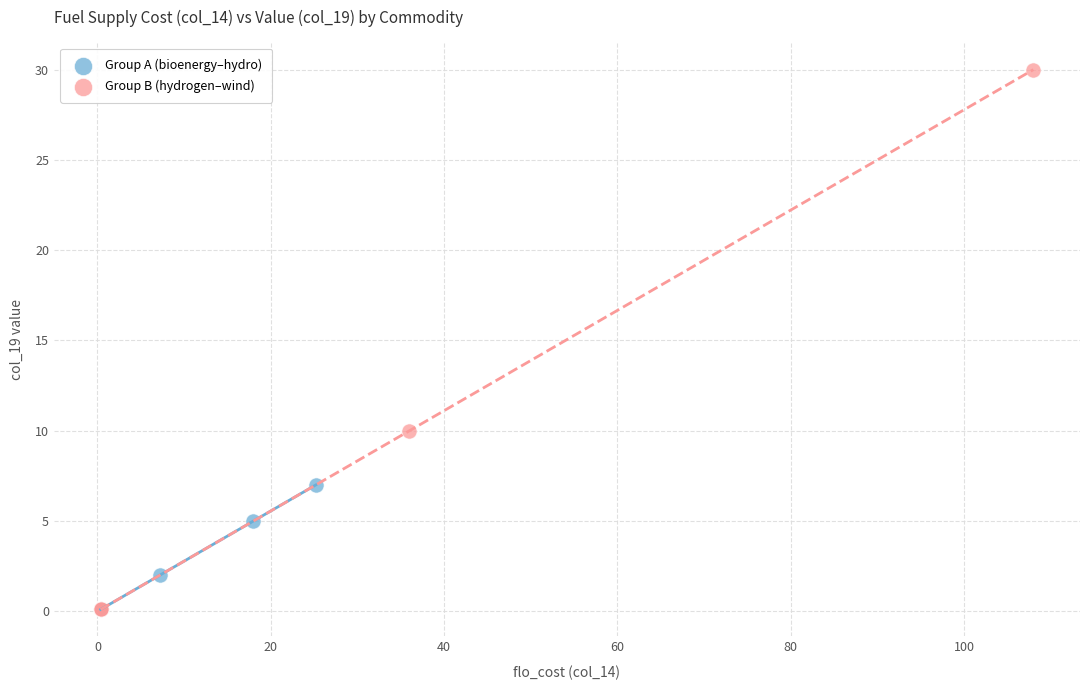

Which series contains the highest Y value?

Group B (hydrogen–wind)